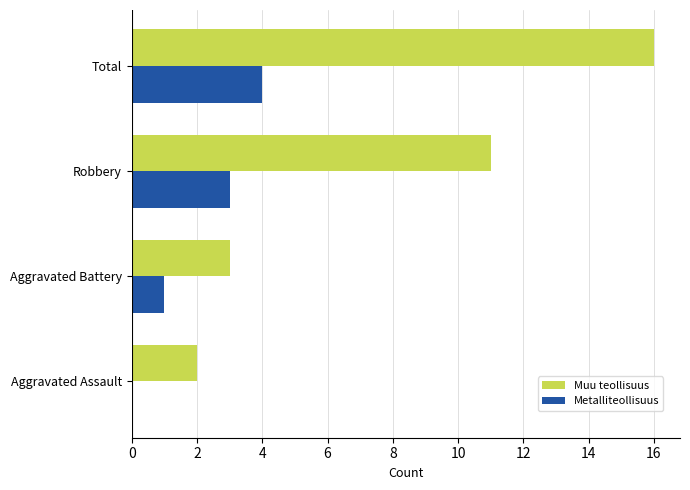

At which category is the sum across all series the highest?

Total